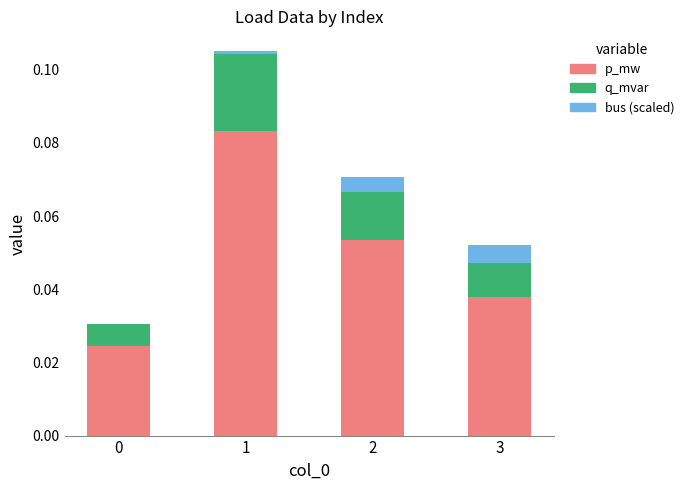

Count the number of categories in the chart.

4